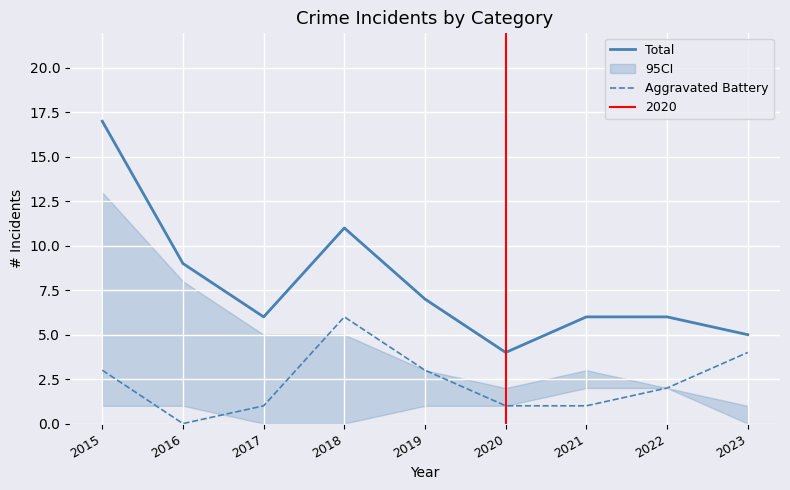

Between 2020 and 2022, which series saw the biggest shift?

Total